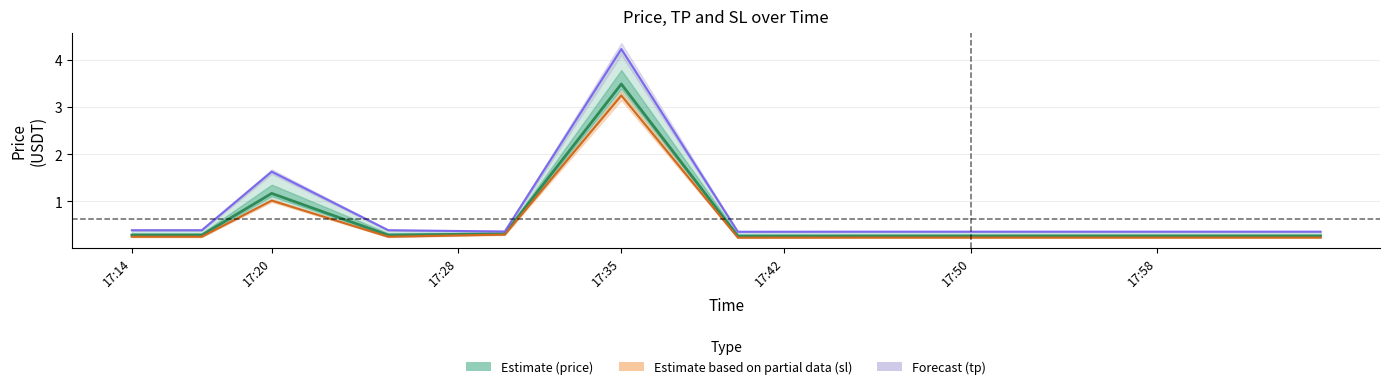

Reading left to right, extract all data points from this chart.

price: 0.3	0.3	1.2	0.3	0.3	3.5	0.3	0.3	0.3	0.3	0.3	0.3
sl: 0.3	0.3	1.0	0.3	0.3	3.2	0.2	0.2	0.2	0.2	0.2	0.2
tp: 0.4	0.4	1.6	0.4	0.4	4.2	0.4	0.4	0.4	0.4	0.4	0.4